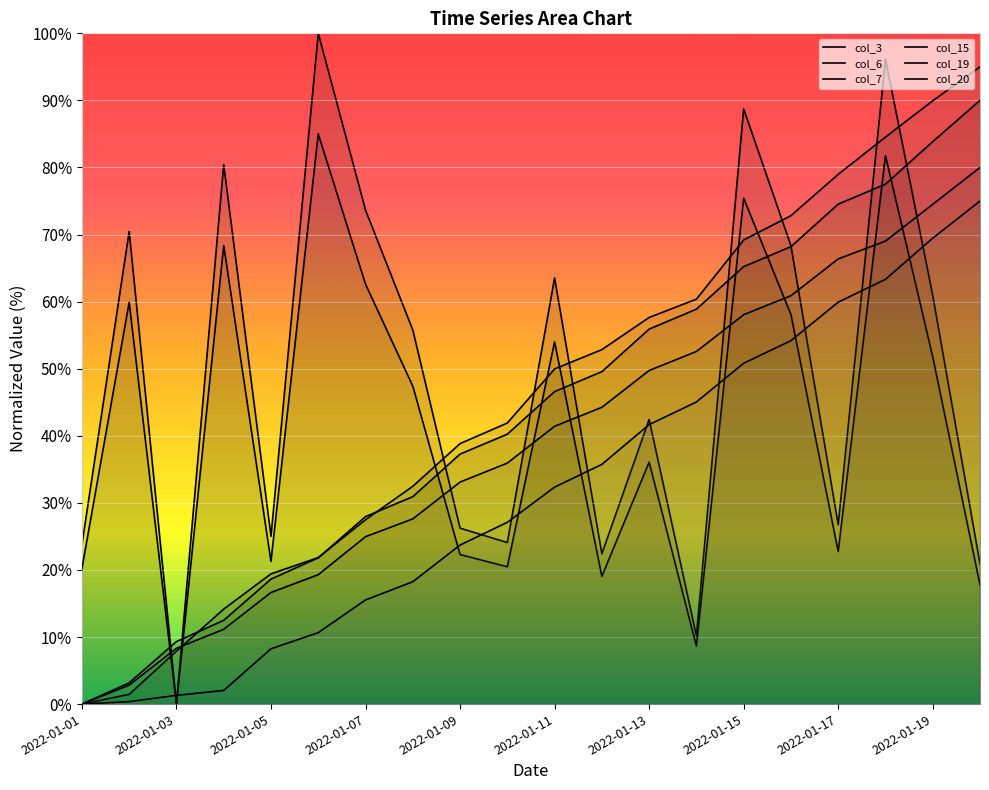

Count the number of data series in this chart.

6